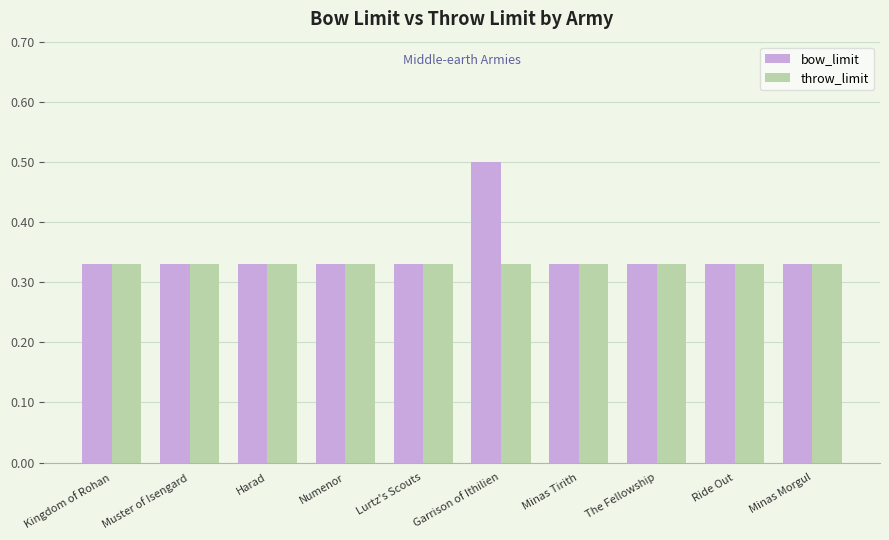

What is the maximum value for bow_limit?

0.5